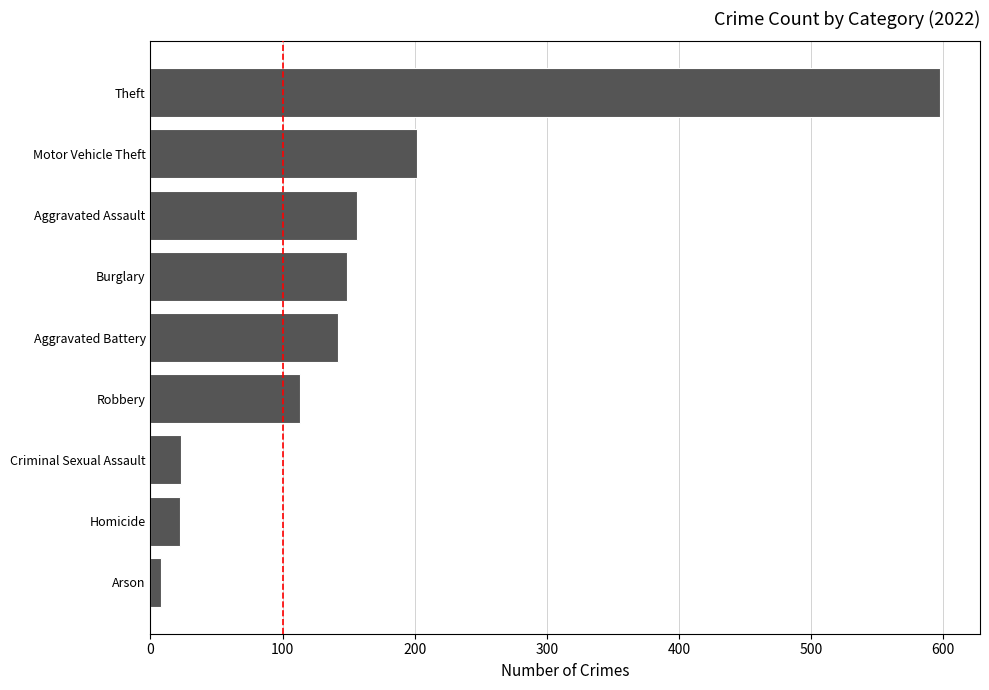

Where is the data nearest to the value 303?

Motor Vehicle Theft